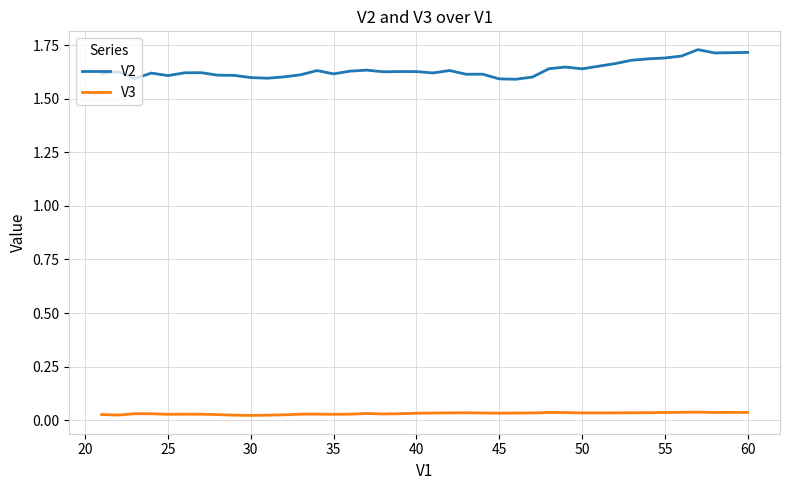

Rank the series by their average value, from highest to lowest.

V2, V3